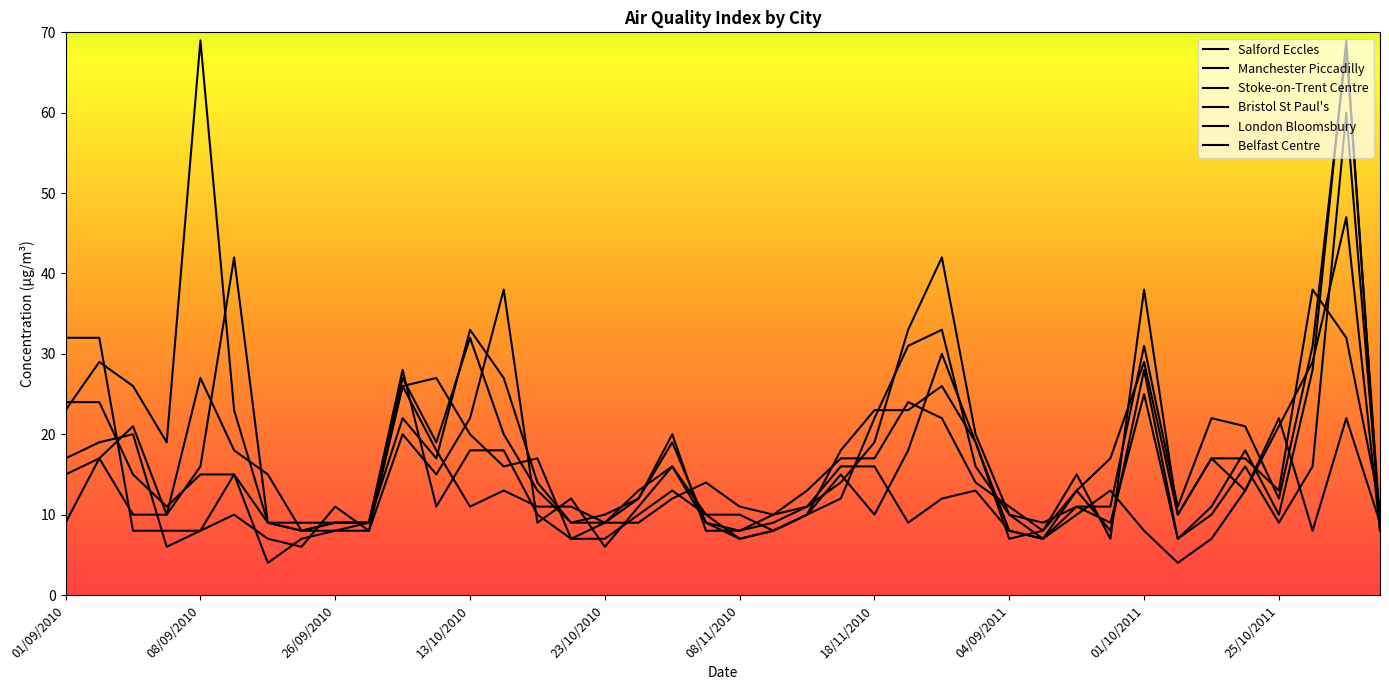

How many series are shown in this chart?

6